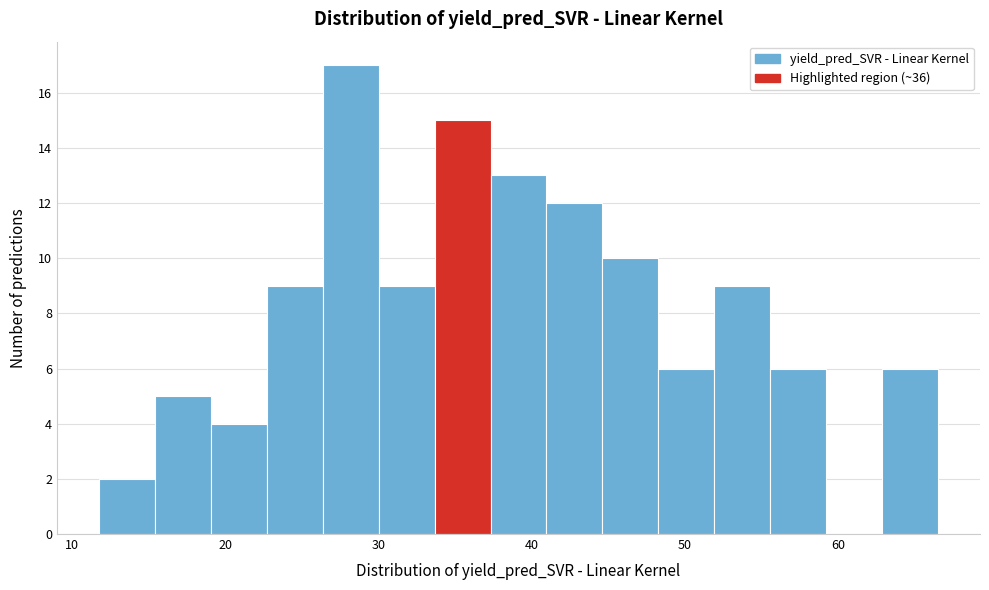

Read against the x-axis, roughly where is the centre of the tallest bar?

28